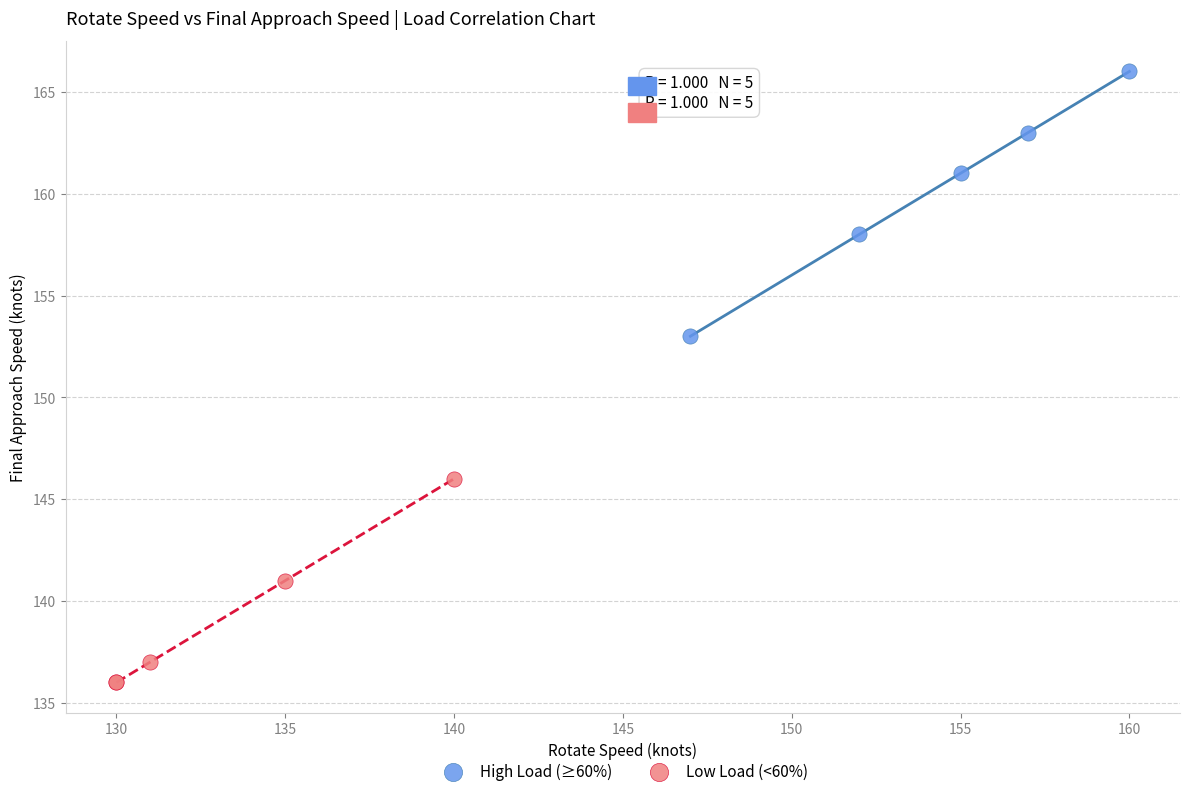

Which series reaches the maximum Y coordinate?

High Load (≥60%)